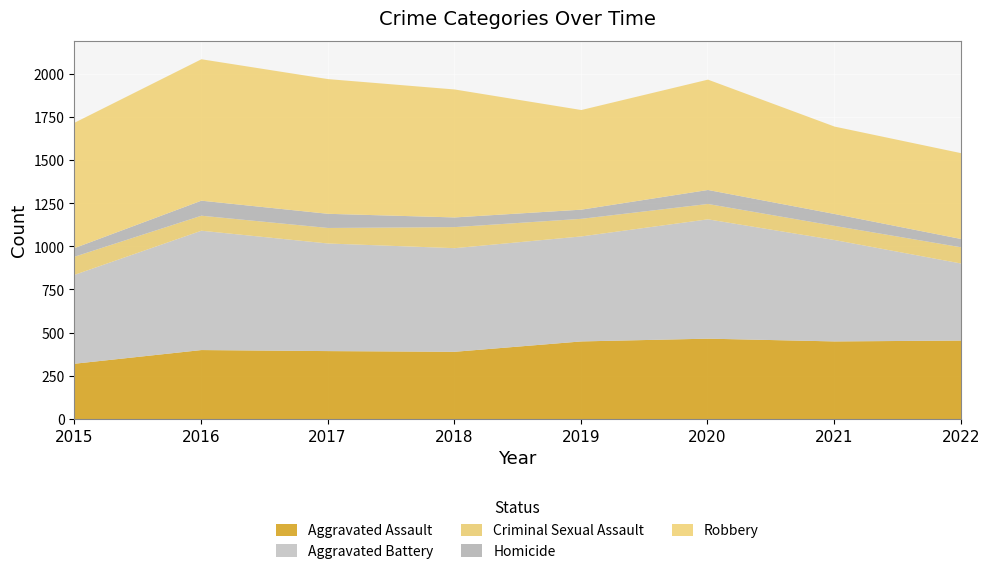

Which category has the highest value across all series?

2016